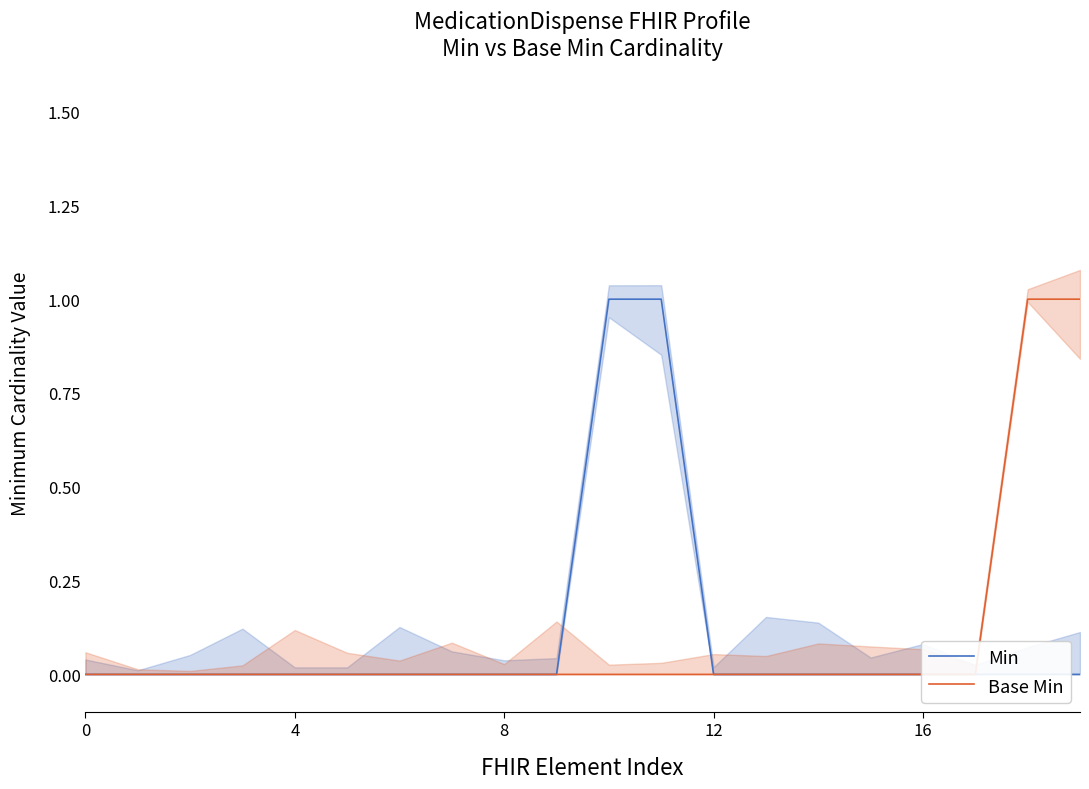

List the series in order of their peak value, highest first.

Min, Base Min